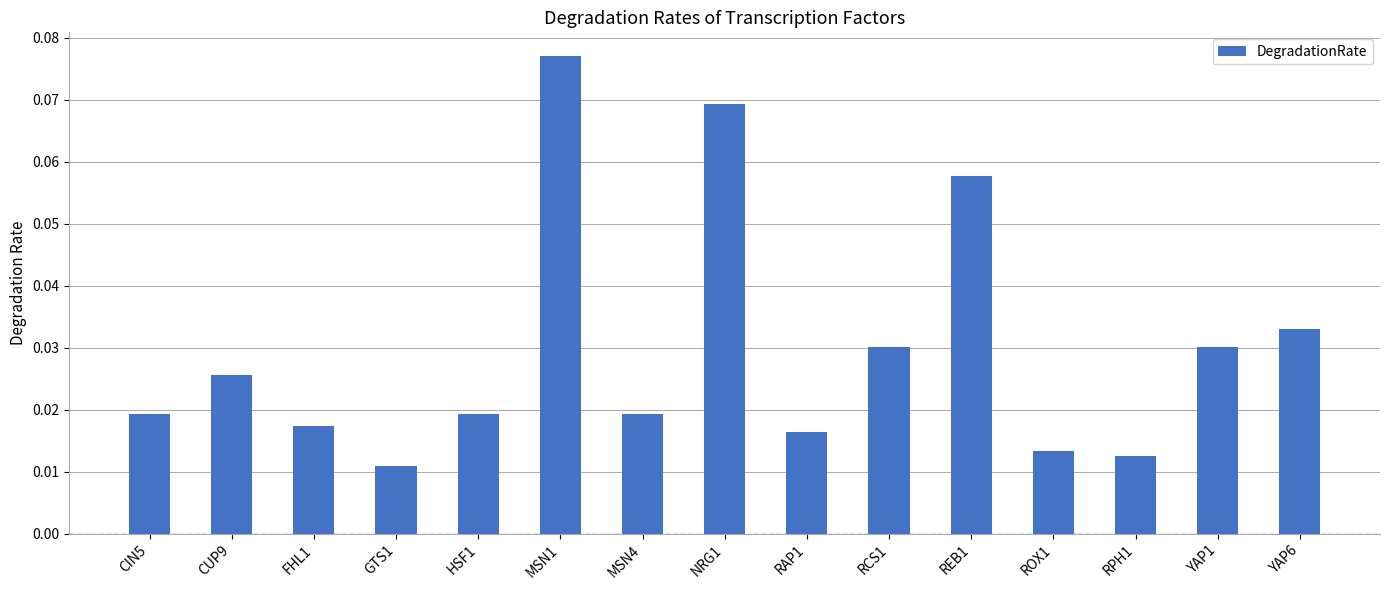

Between HSF1 and GTS1, which is larger?

HSF1